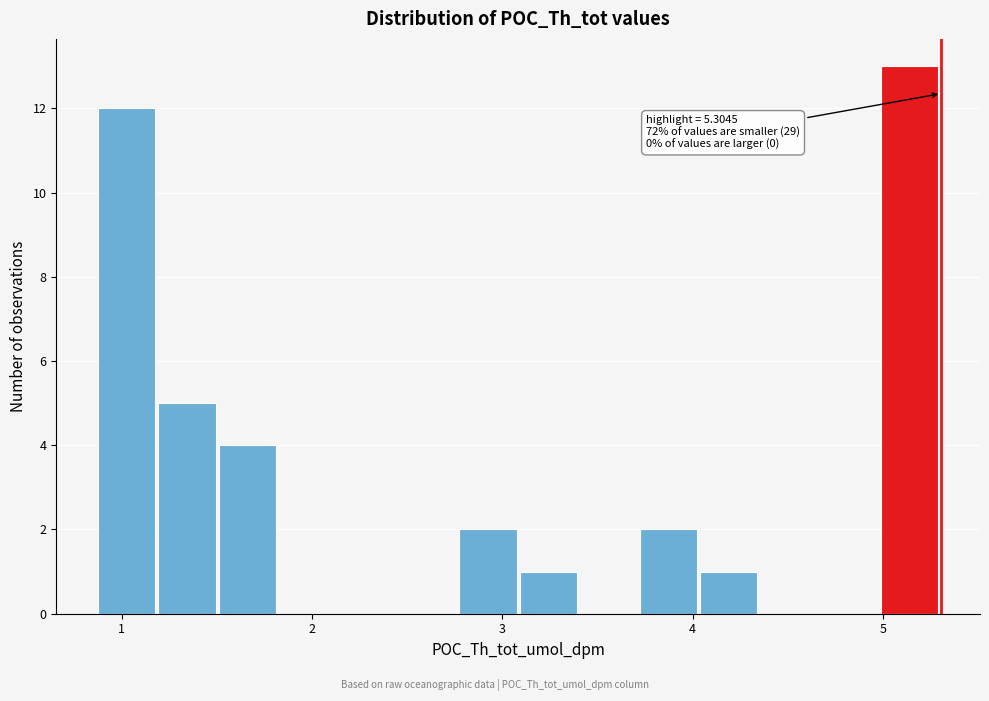

Around what value on the x-axis is the tallest bar? Give the approximate position of its centre, as read against the axis.

5.1